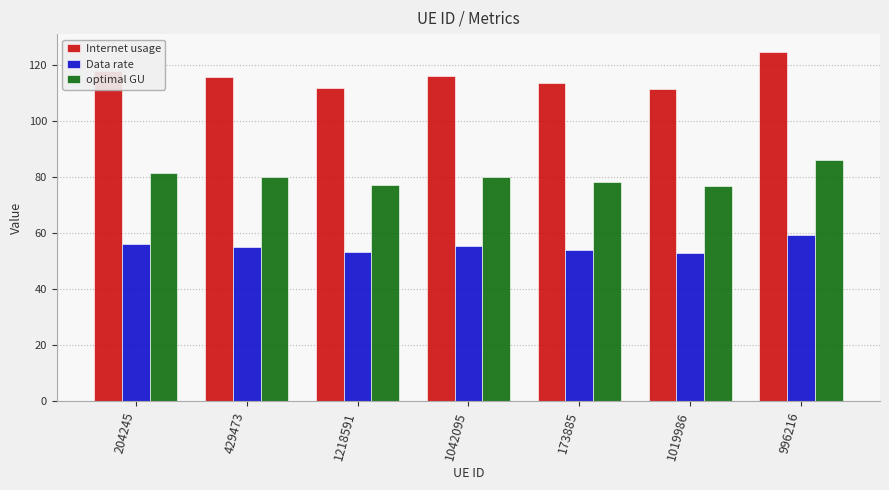

The optimal GU series shows 76.9 at 1019986. True or false?

True